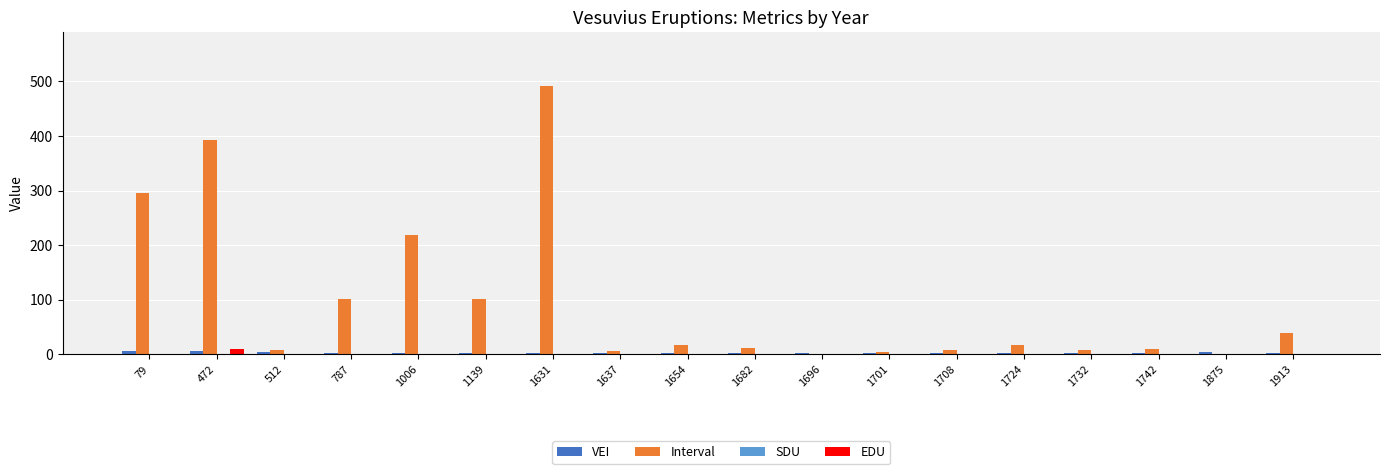

Which series has the largest total across all categories?

Interval